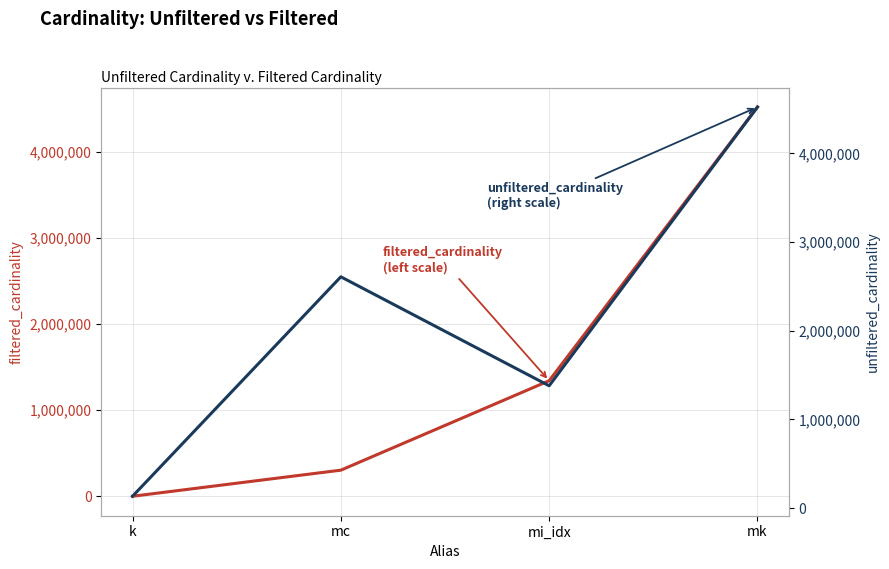

The value of filtered_cardinality at mi_idx is 773686. True or false?

False